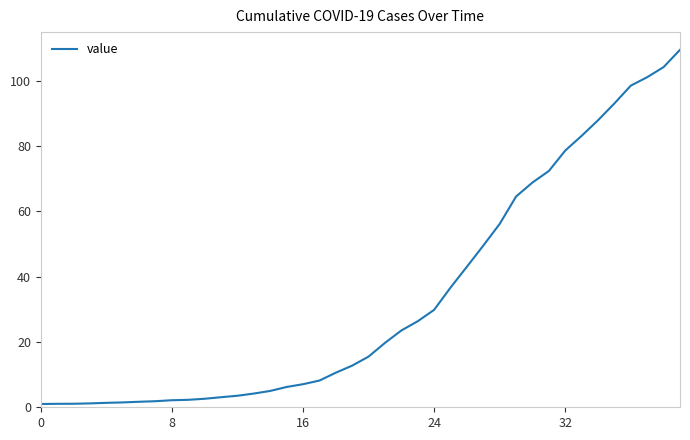

What is the difference between the maximum and minimum values?

108.4